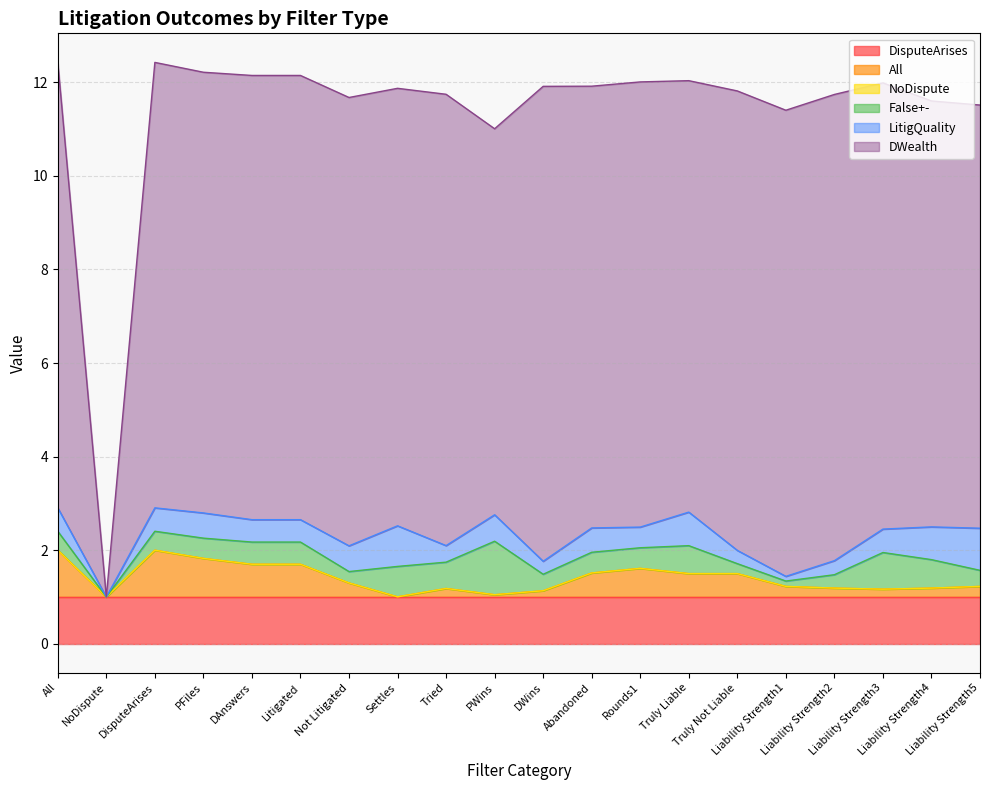

True or false: LitigQuality and False+- intersect in this chart.

True